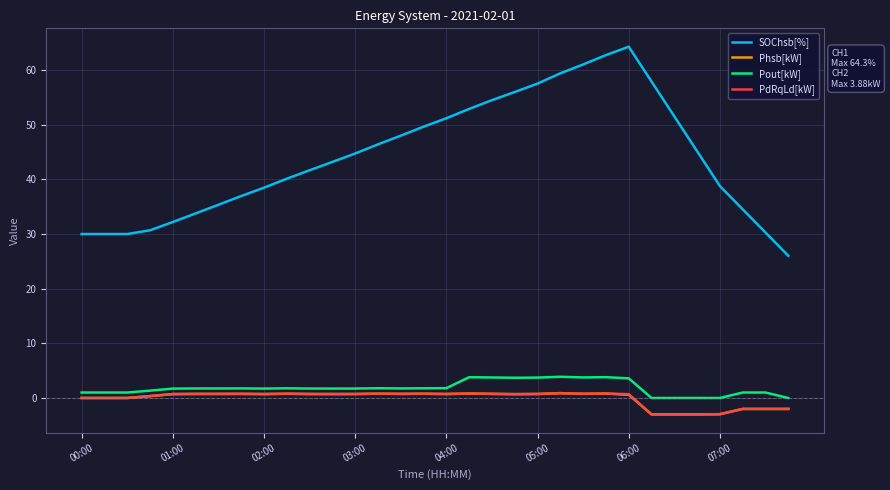

Which series has the largest range (max minus min)?

SOChsb[%]